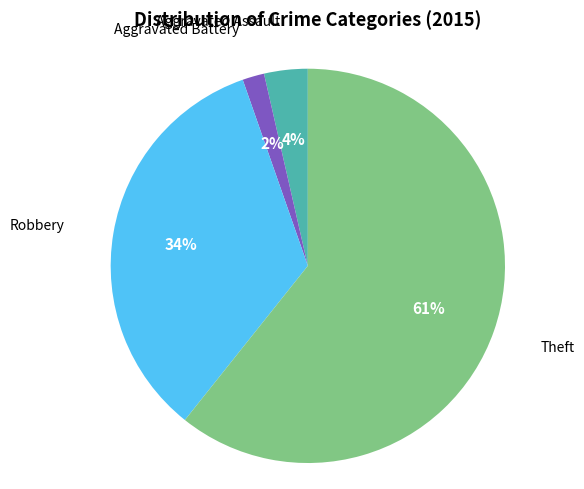

To the nearest percent, what is the average slice percentage?

25%